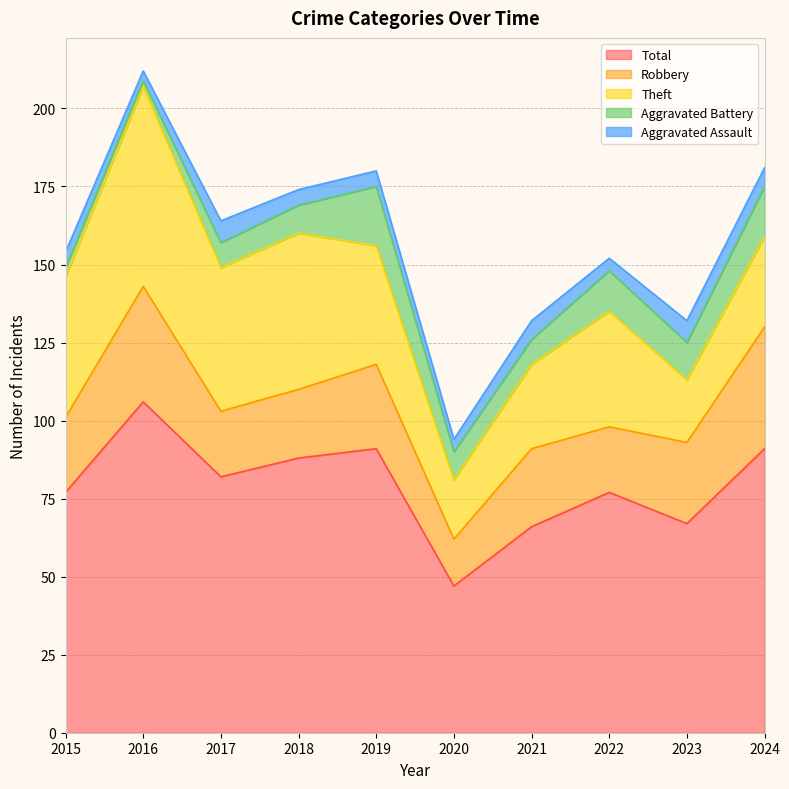

True or false: Aggravated Assault has a value of 5 at 2015.

True